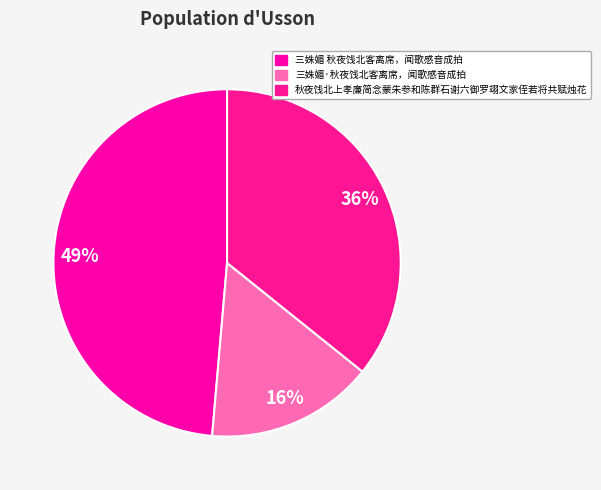

What is the smallest slice in the pie chart?

三姝媚·秋夜饯北客离席，闻歌感音成拍